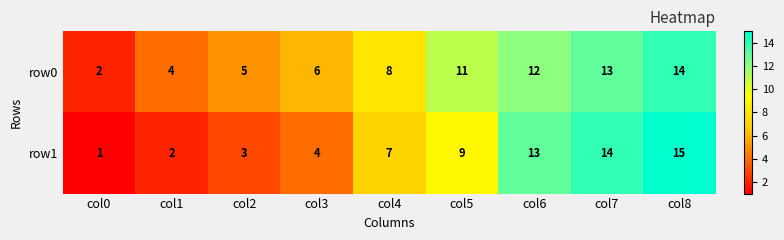

What is the sum of the row0 values at col2 and col0?

7